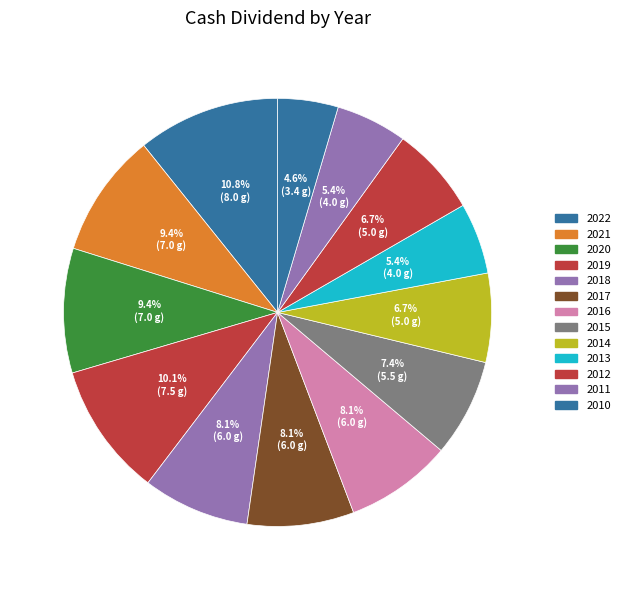

Which slice is the largest?

2022